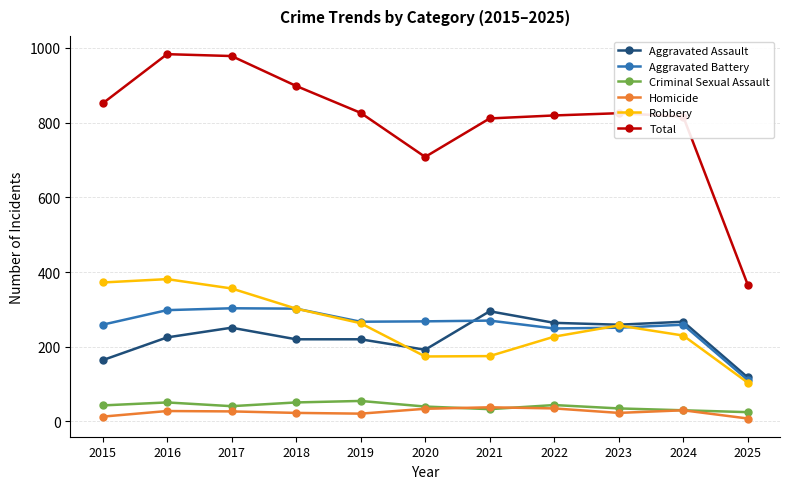

True or false: Homicide and Robbery intersect in this chart.

False